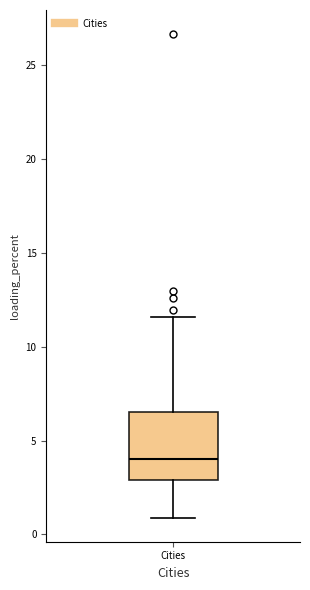

Where does the median line of the box for Cities sit on the y-axis? The values are not printed on the chart, so give them approximately, as read against the axis.

4.0